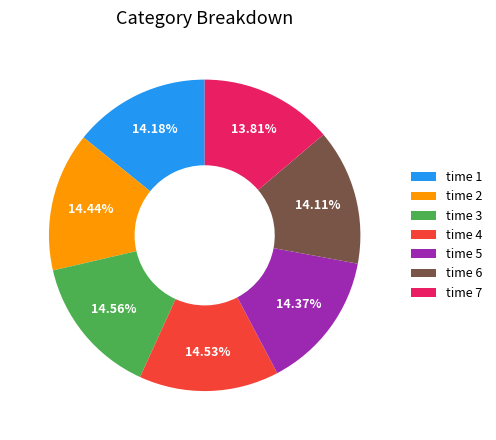

Combined, do time 5 and time 4 account for over 50%?

No